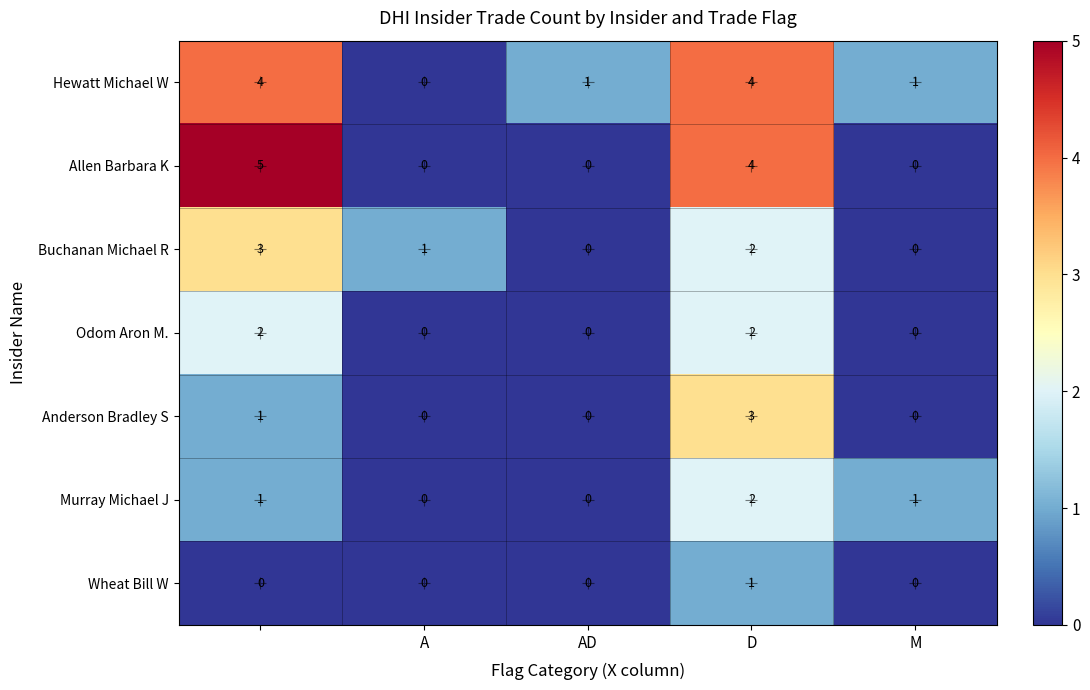

Which series has the largest total across all categories?

Hewatt Michael W